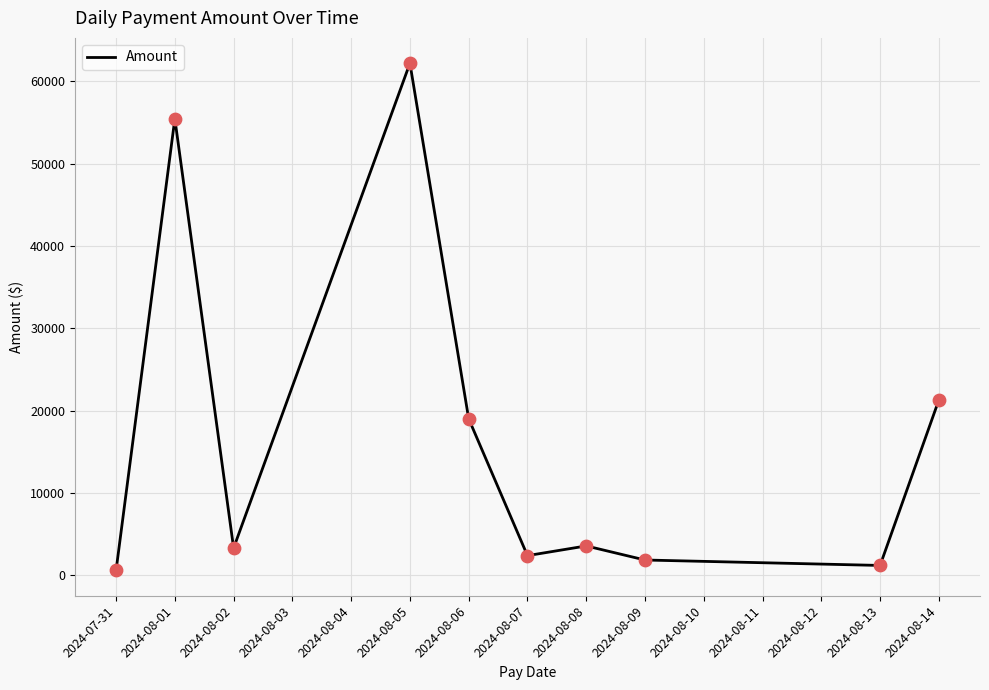

What is the ratio of the value at 2024-07-31 to the value at 2024-08-05?

0.0